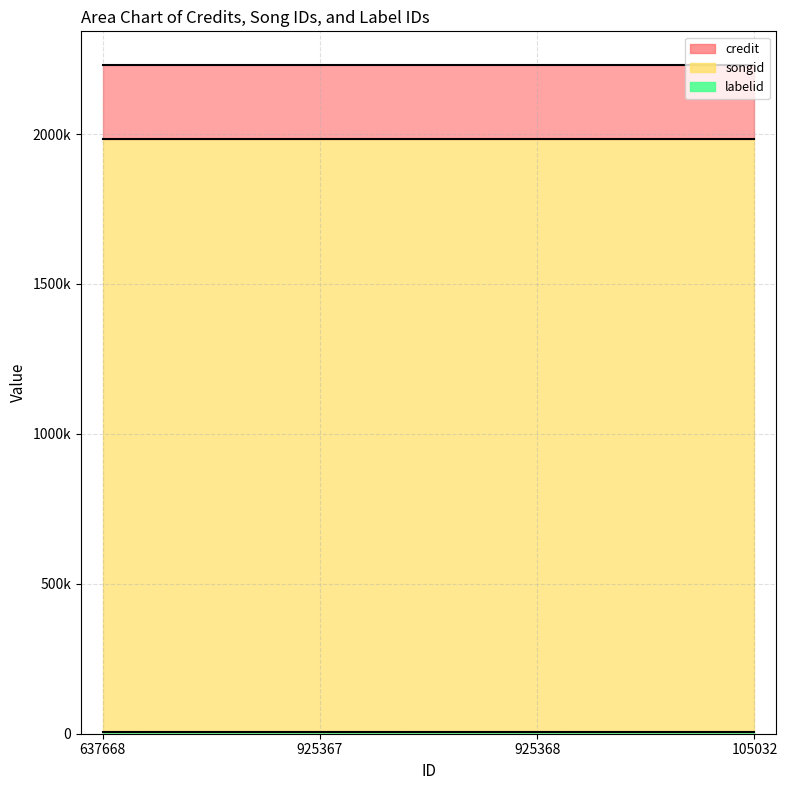

At which label is songid closest to 1983429?

637668